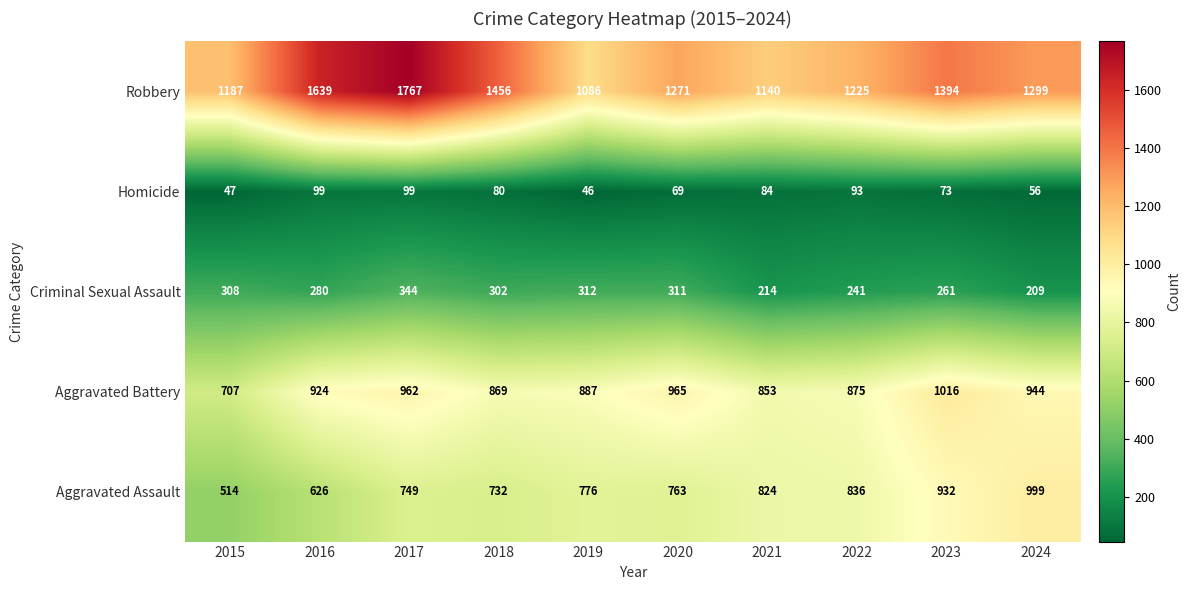

What is the average value of the Robbery series?

1346